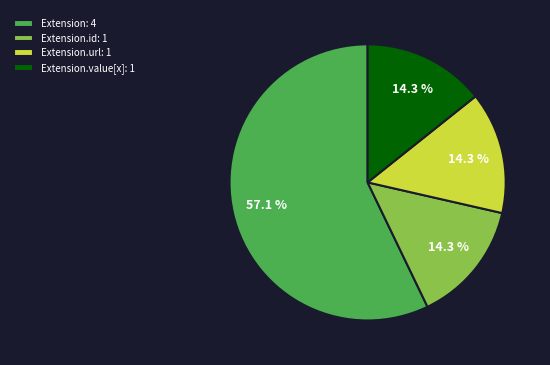

Is there any slice that represents more than half of the pie?

Yes